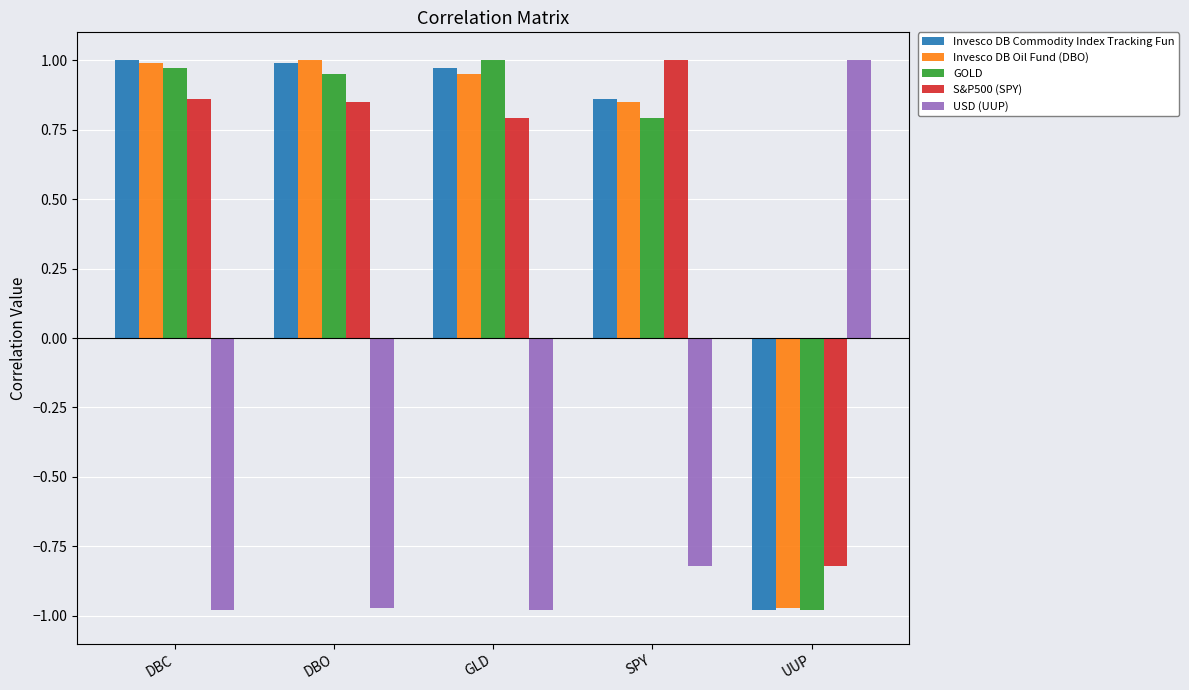

What is the total value across all series at SPY?

2.7